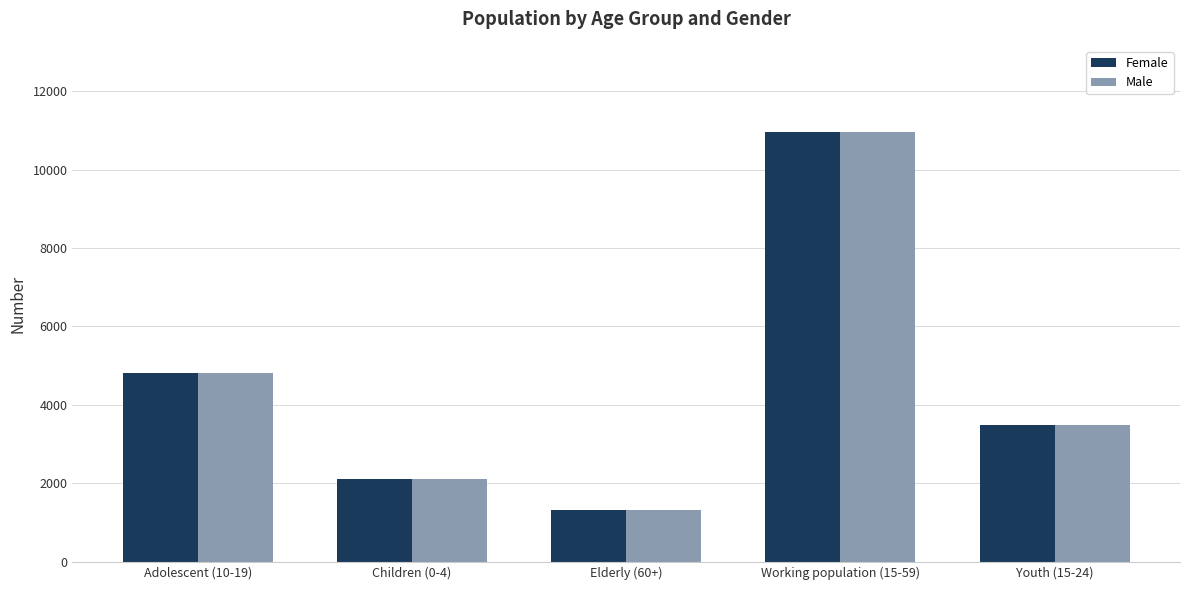

What is the minimum value shown in the chart?

1331